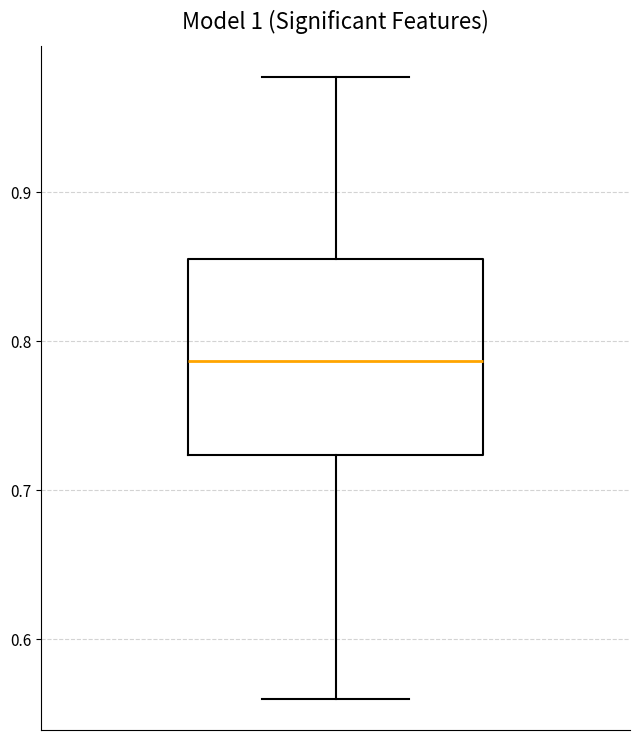

Transcribe this box plot: give where the median line is, the range the box spans, and where the two whiskers end, as read against the y-axis. The values are not printed on the chart, so give them approximately, as read against the axis.

median 0.79, box 0.72 to 0.86, whiskers 0.56 to 0.98